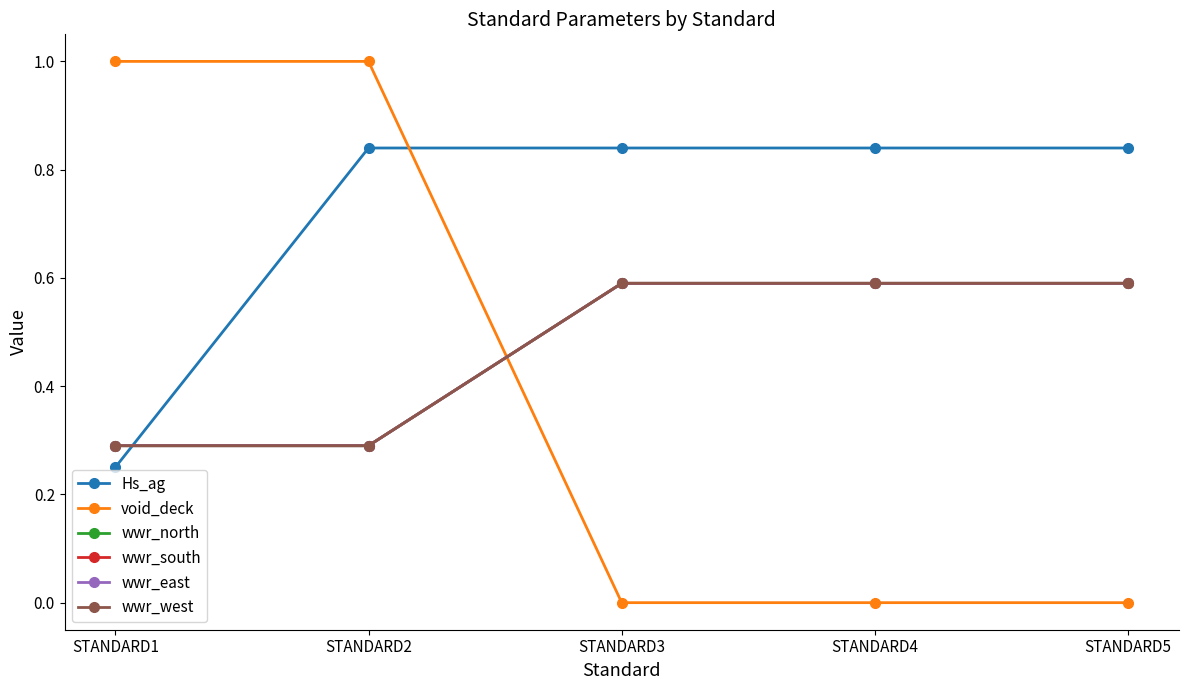

Rank the series at STANDARD2 from lowest to highest value.

wwr_north, wwr_south, wwr_east, wwr_west, Hs_ag, void_deck